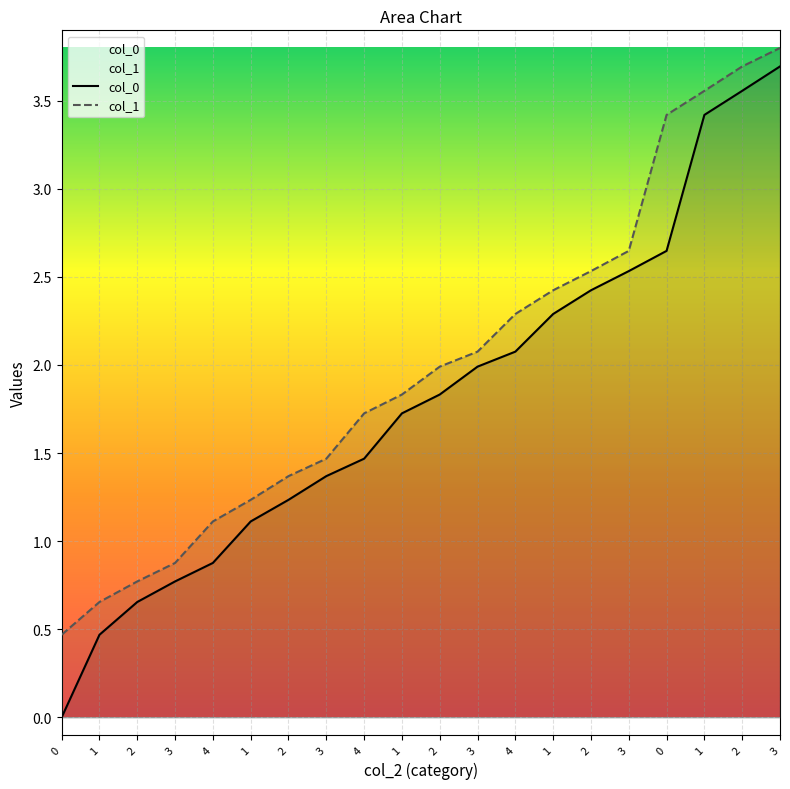

Between 2 and 3, which is larger?

2